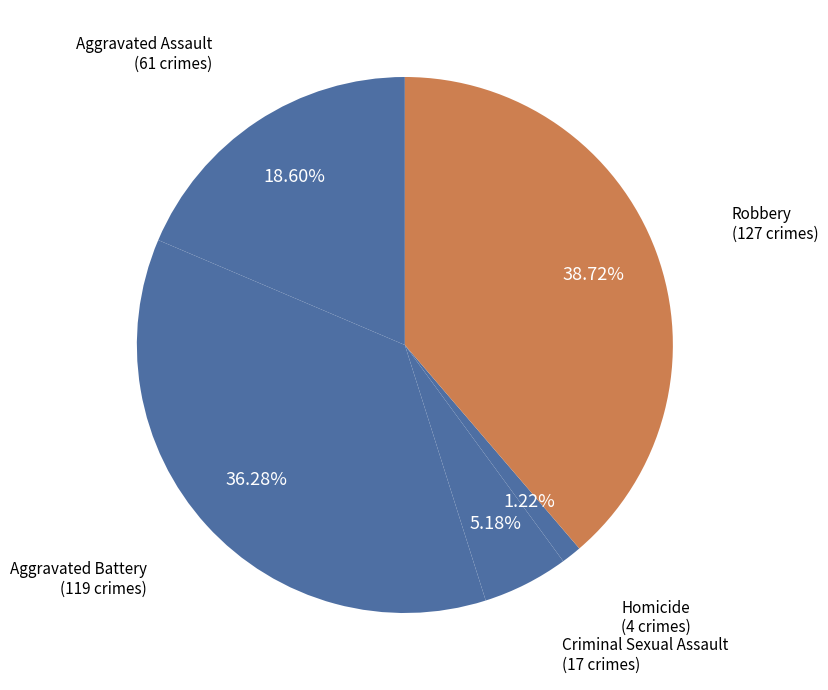

How many segments does this pie chart have?

5